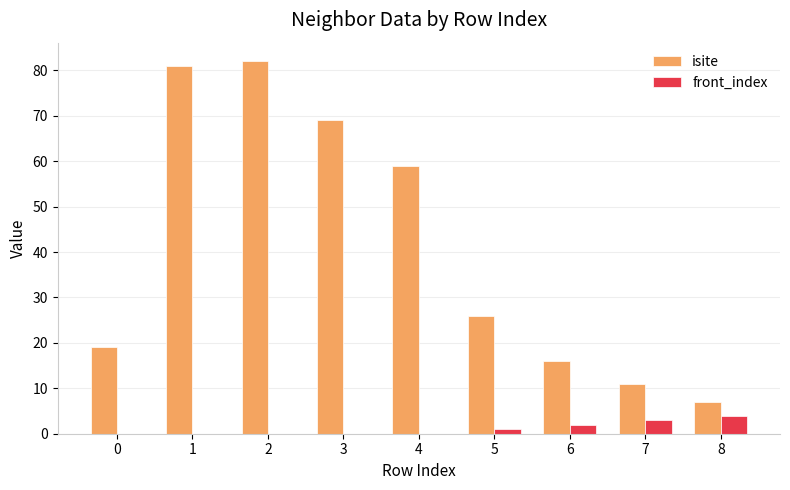

What is the average value of the front_index series?

1